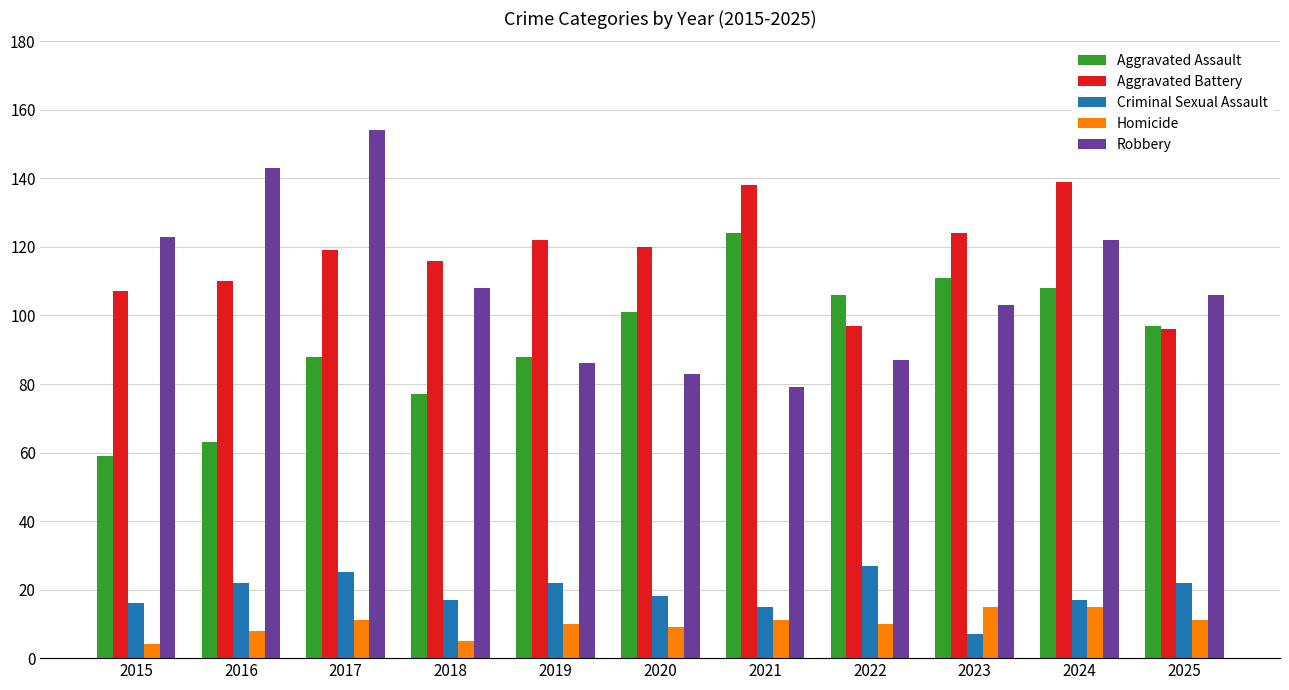

Reading left to right, transcribe all the data shown in this chart.

Aggravated Assault: 59	63	88	77	88	101	124	106	111	108	97
Aggravated Battery: 107	110	119	116	122	120	138	97	124	139	96
Criminal Sexual Assault: 16	22	25	17	22	18	15	27	7	17	22
Homicide: 4	8	11	5	10	9	11	10	15	15	11
Robbery: 123	143	154	108	86	83	79	87	103	122	106